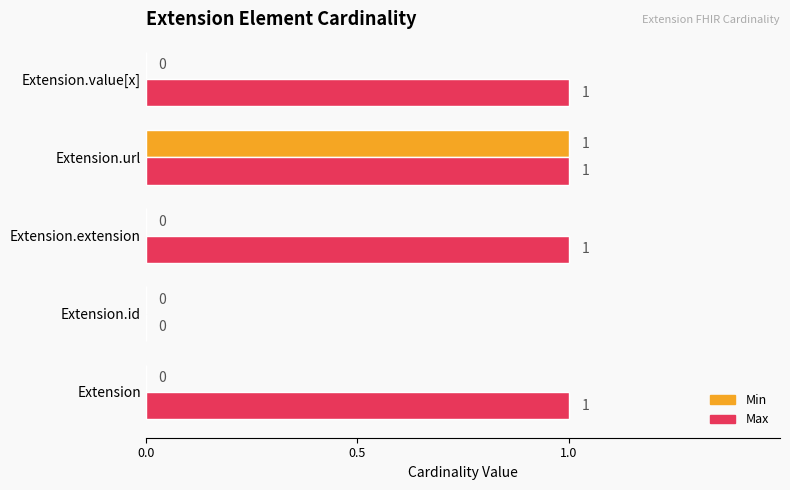

How many Max values are between 1 and 2?

4